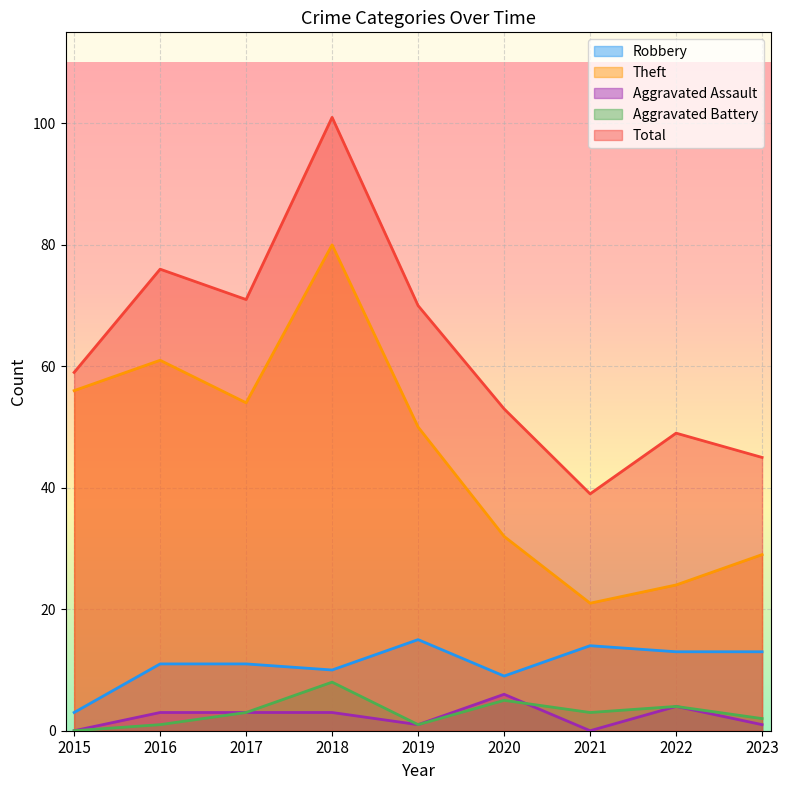

In Robbery, how many points are lower than both neighbors (excluding endpoints)?

2